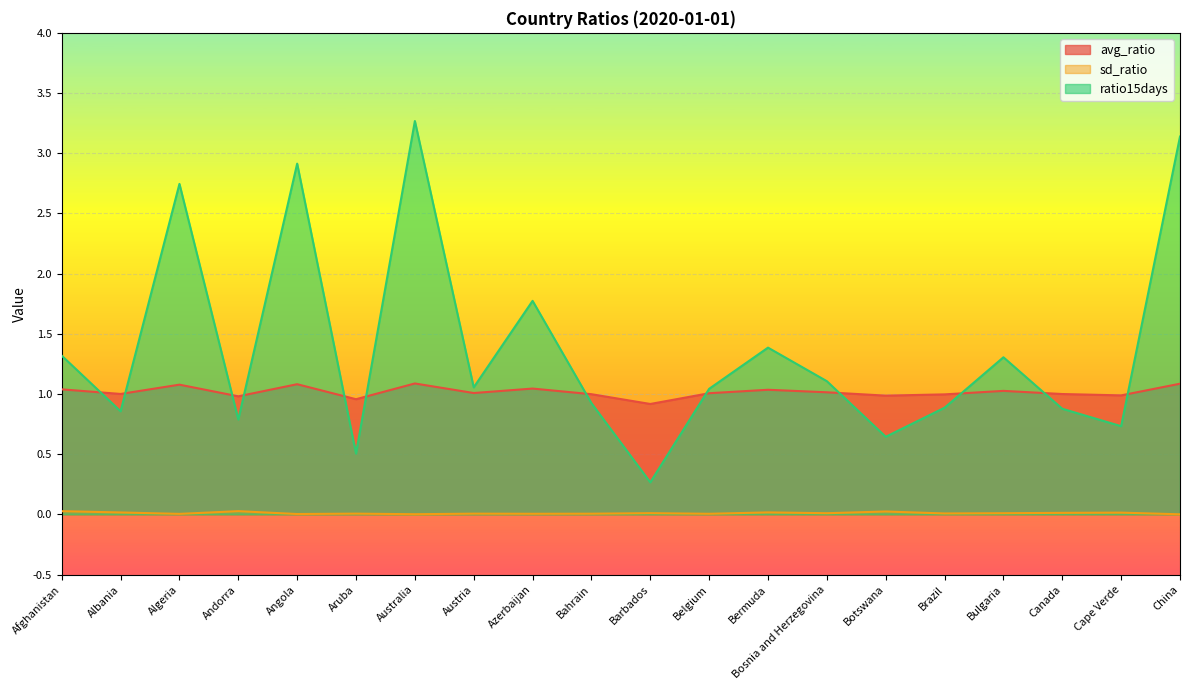

The ratio15days series shows 0.4 at Bahrain. True or false?

False